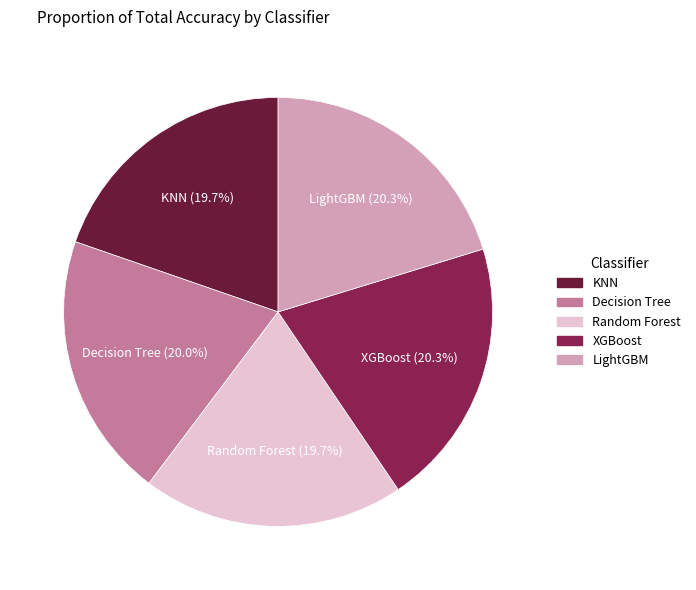

To the nearest percent, what portion does LightGBM represent?

20%